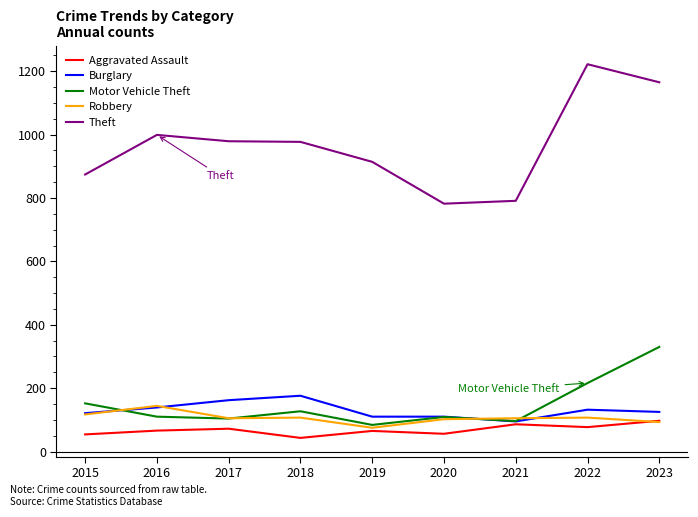

Is the value of Motor Vehicle Theft at 2023 greater than the value of Burglary at 2016?

Yes